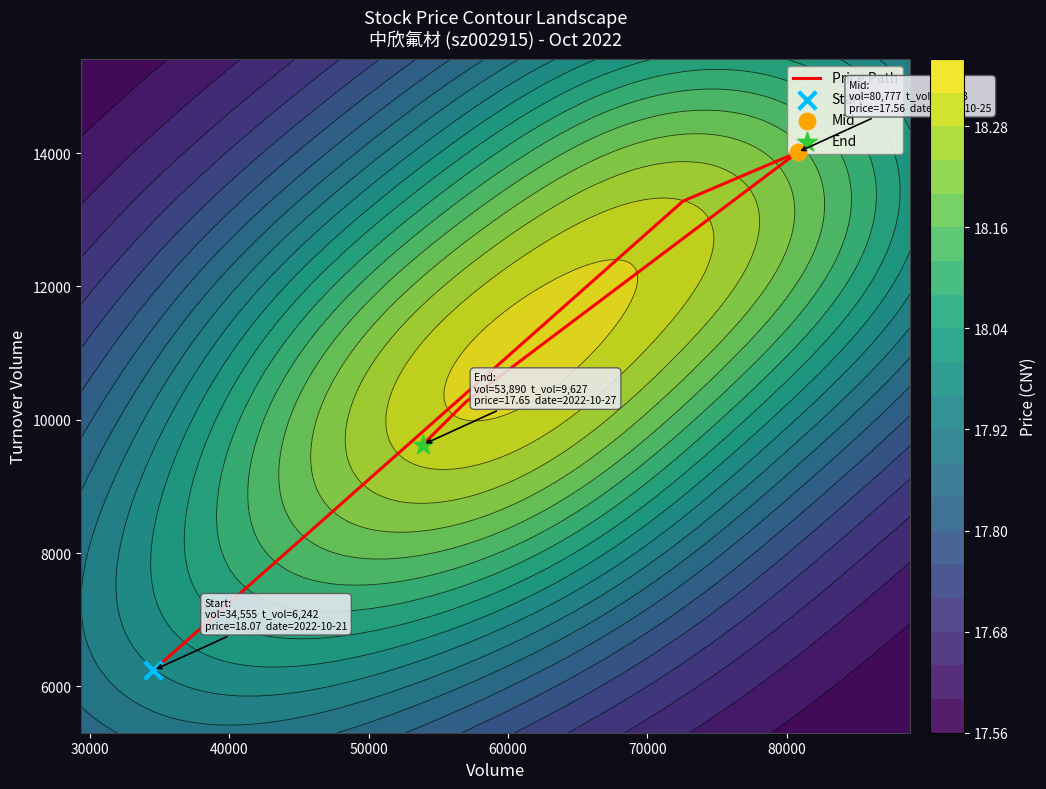

How many values are below 10268?

2